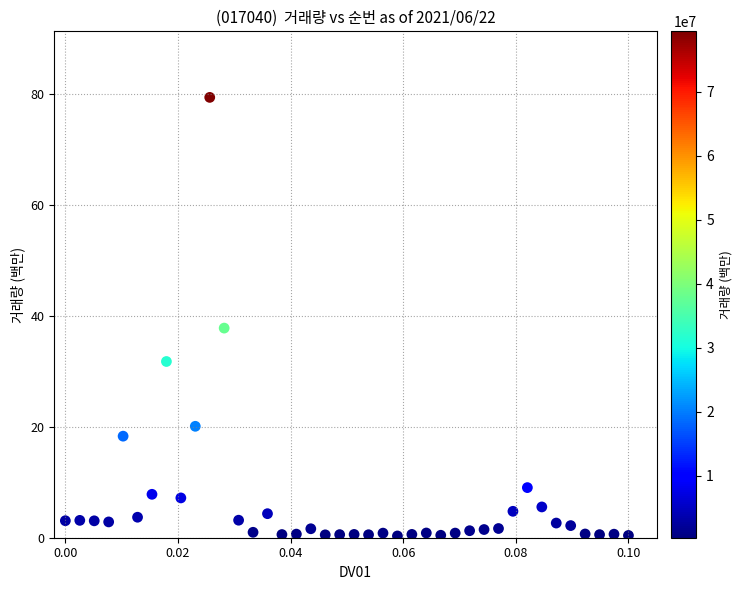

What Y value in the scatter plot is closest to 39?

37.8